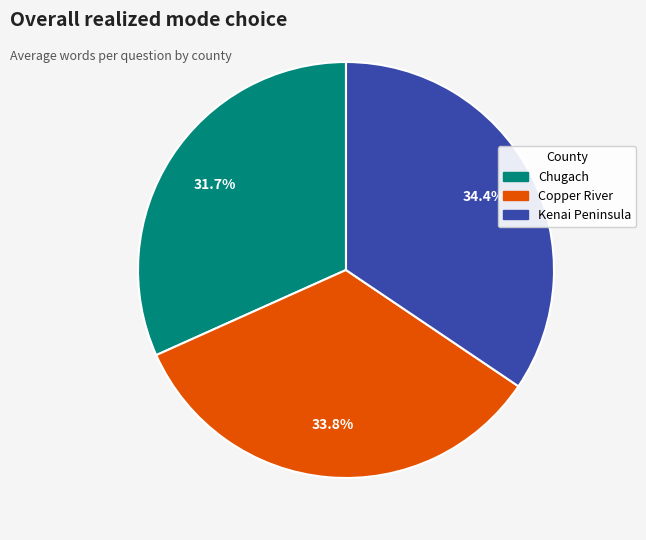

To the nearest percent, what portion does Kenai Peninsula represent?

34%